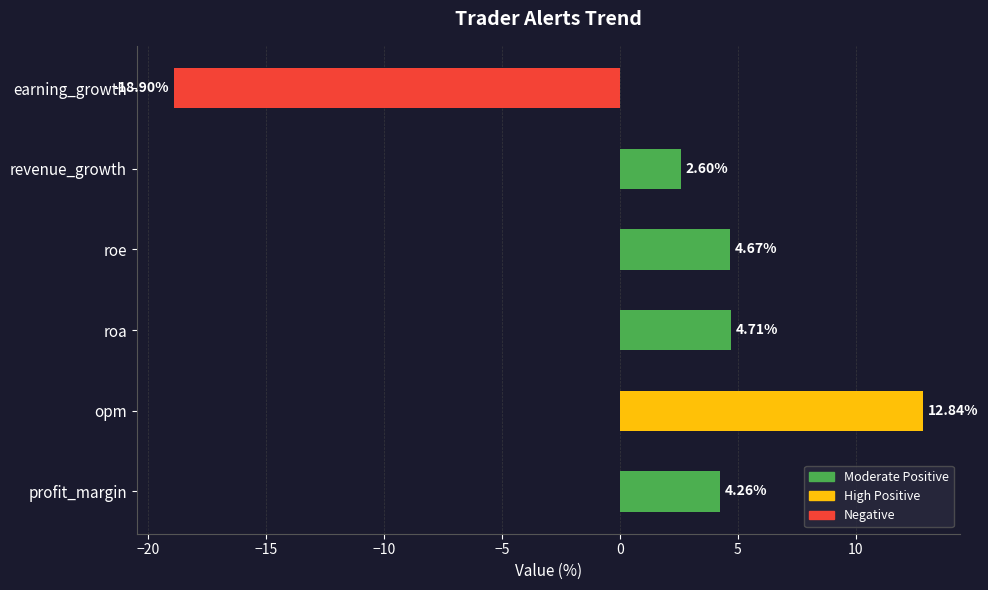

What is the ratio of the value at opm to the value at revenue_growth?

4.9